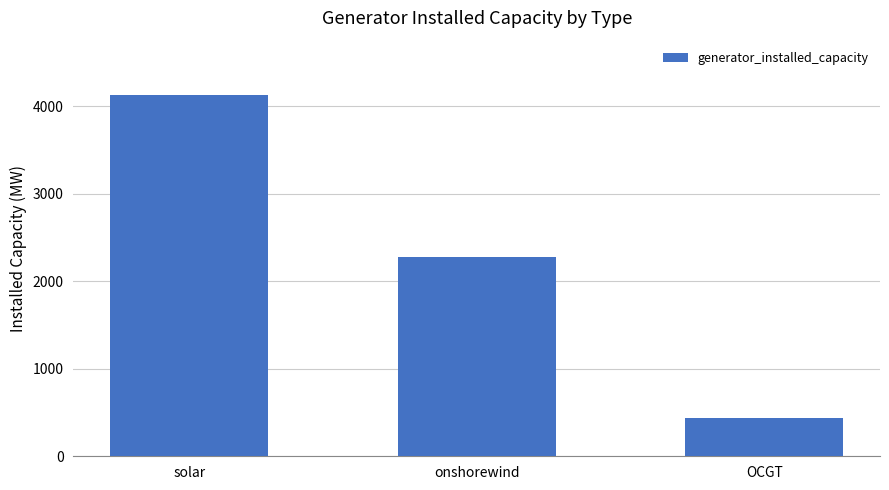

At which category does the chart reach its minimum across all series?

OCGT